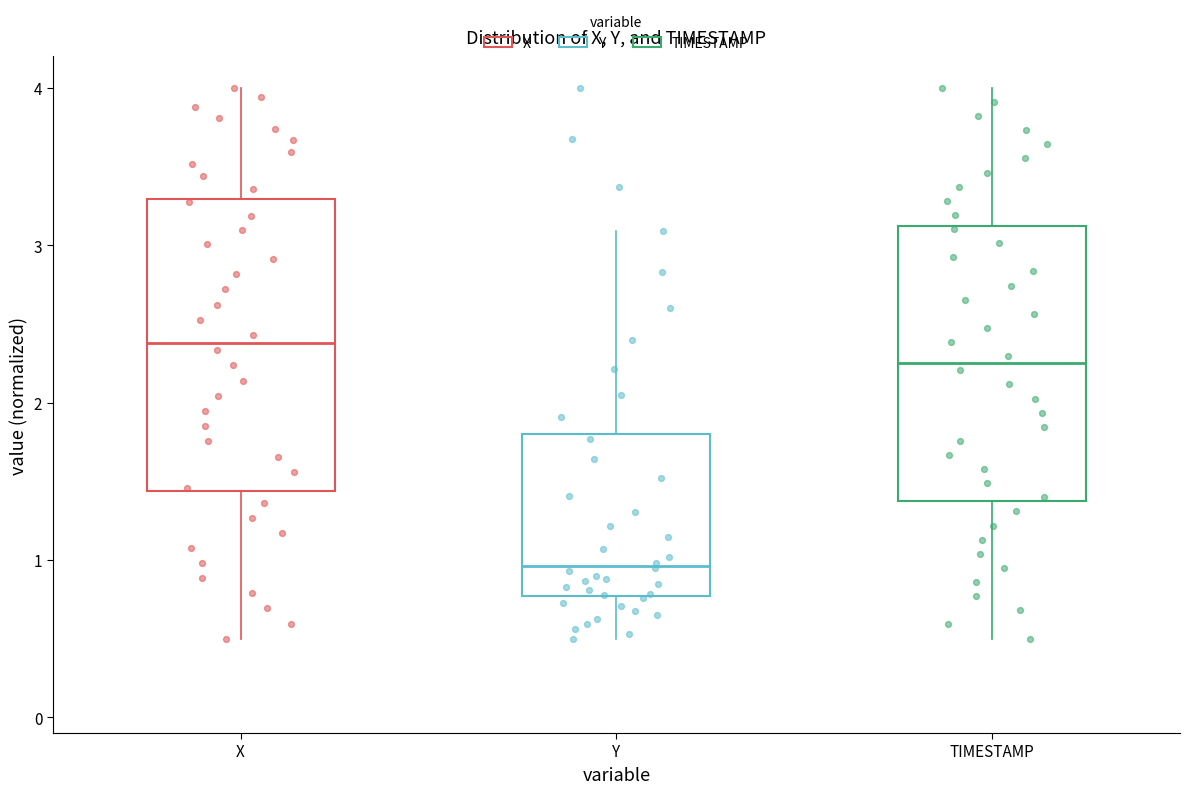

Reading left to right, read every box against the y-axis: the position of its median line, the range the box covers, and the ends of its whiskers. The values are not printed on the chart, so give them approximately, as read against the axis.

X: median 2.4, box 1.4 to 3.3, whiskers 0.5 to 4.0
Y: median 1.0, box 0.8 to 1.8, whiskers 0.5 to 3.1
TIMESTAMP: median 2.3, box 1.4 to 3.1, whiskers 0.5 to 4.0